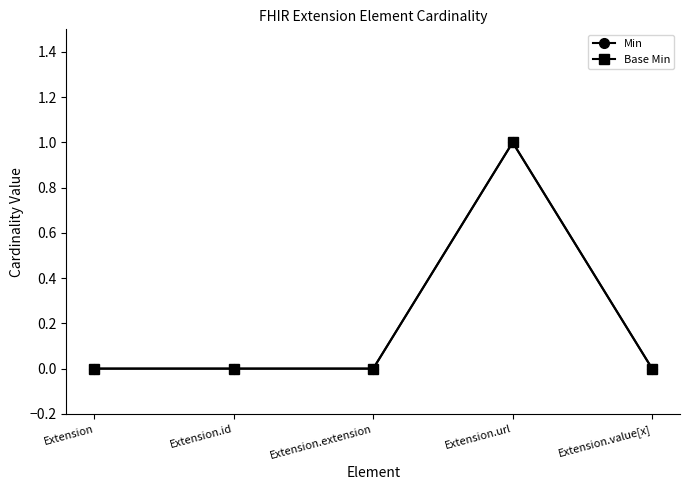

Is this an area chart (filled region under the line)?

No